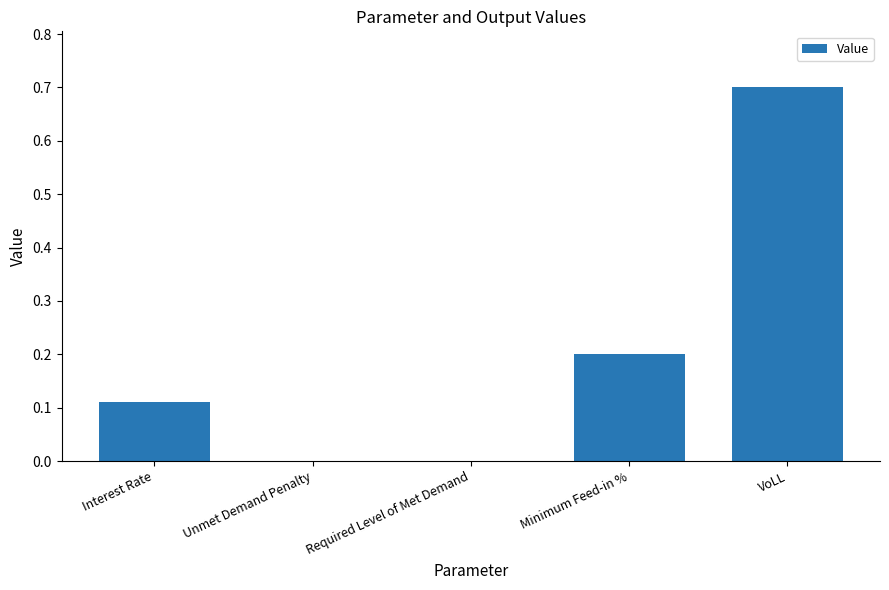

Is it true that the value at Required Level of Met Demand is 0.0?

True